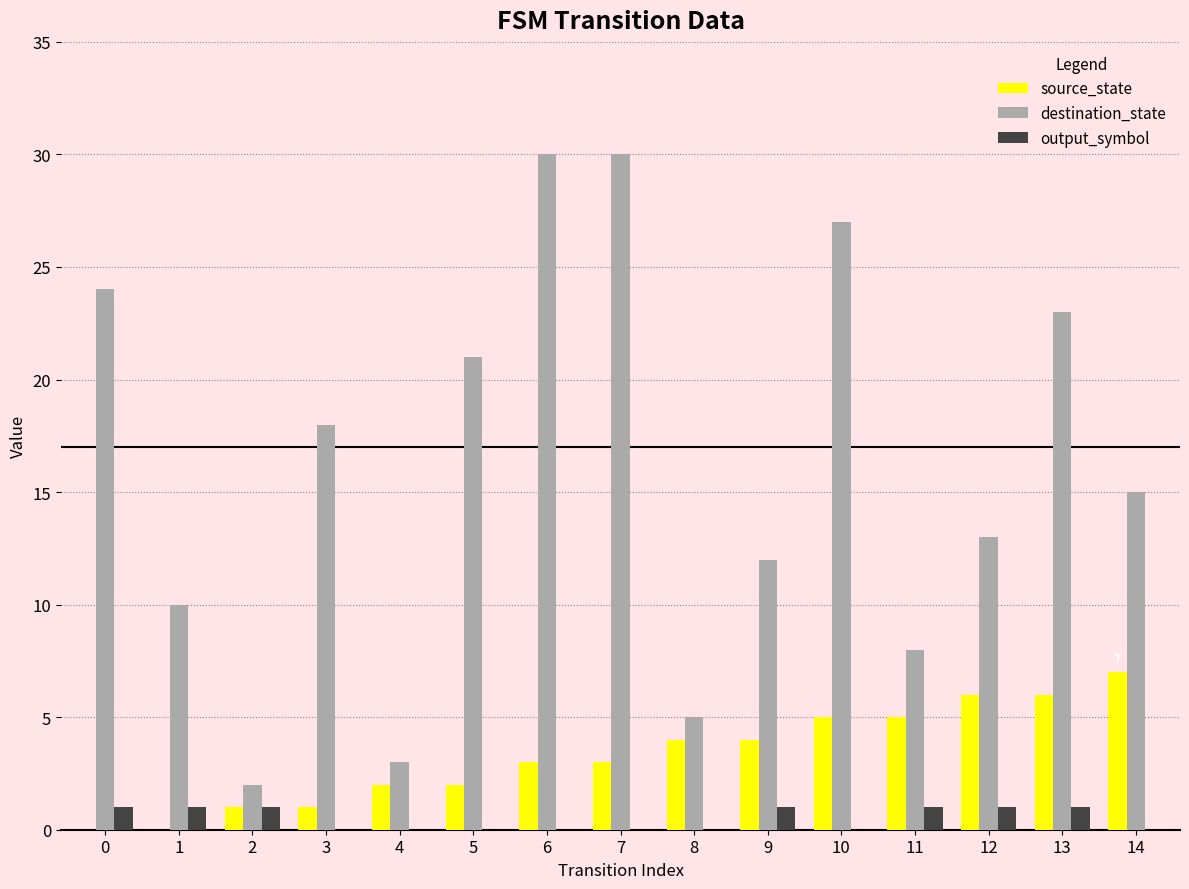

What is the difference between the output_symbol values at 3 and 12?

1